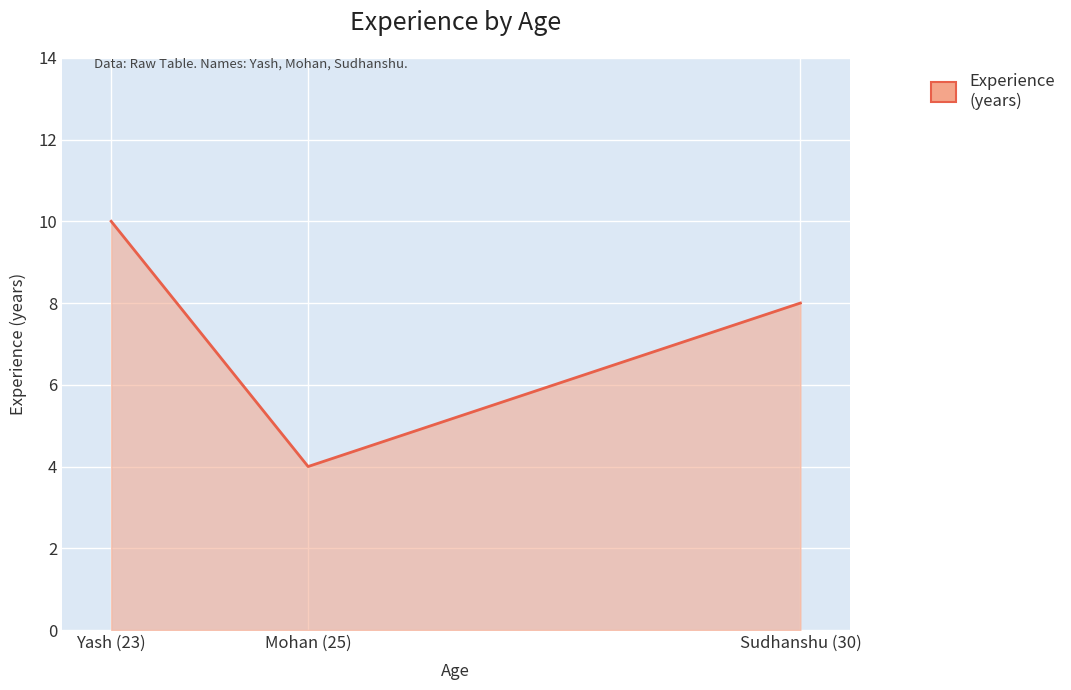

What is the change in value from Mohan (25) to Sudhanshu (30)?

+4